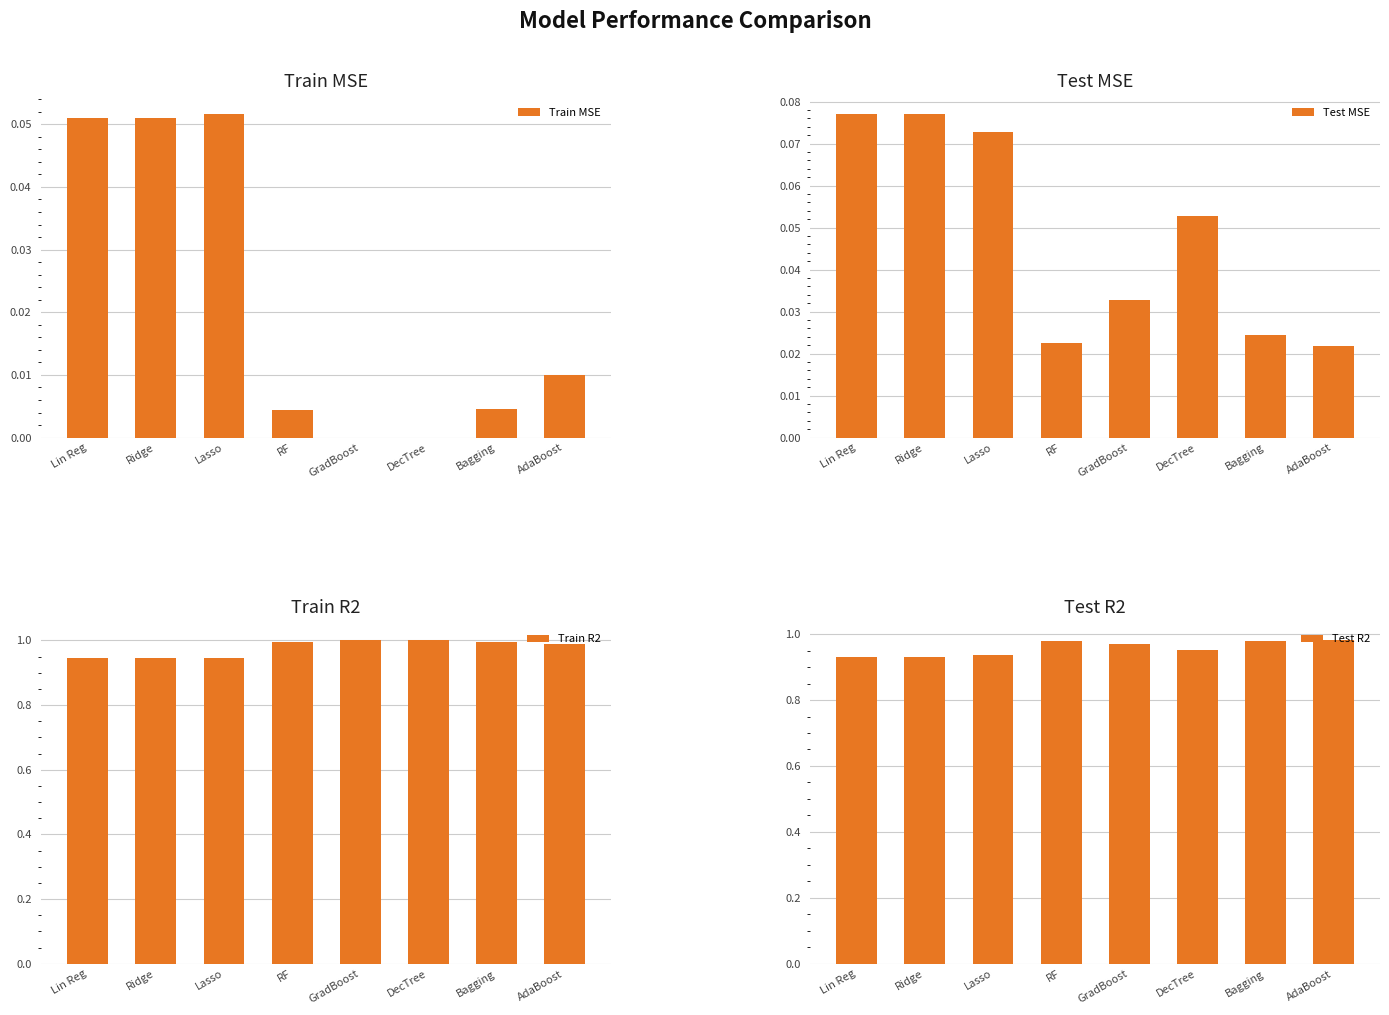

What is the greatest value displayed?

1.0